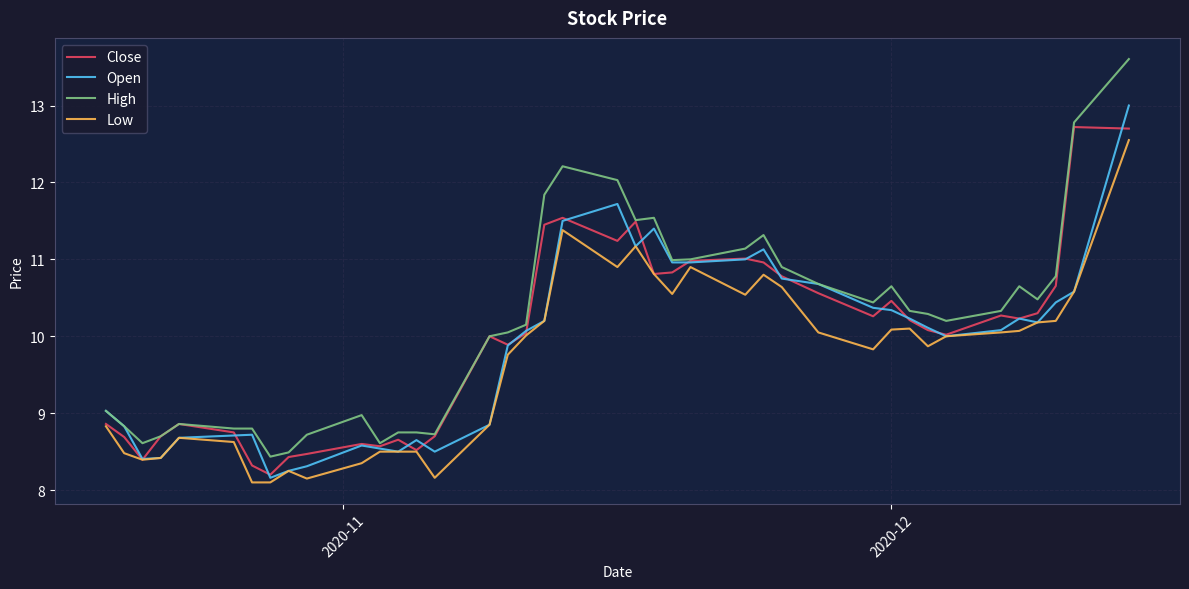

Which series has the widest spread of values?

High